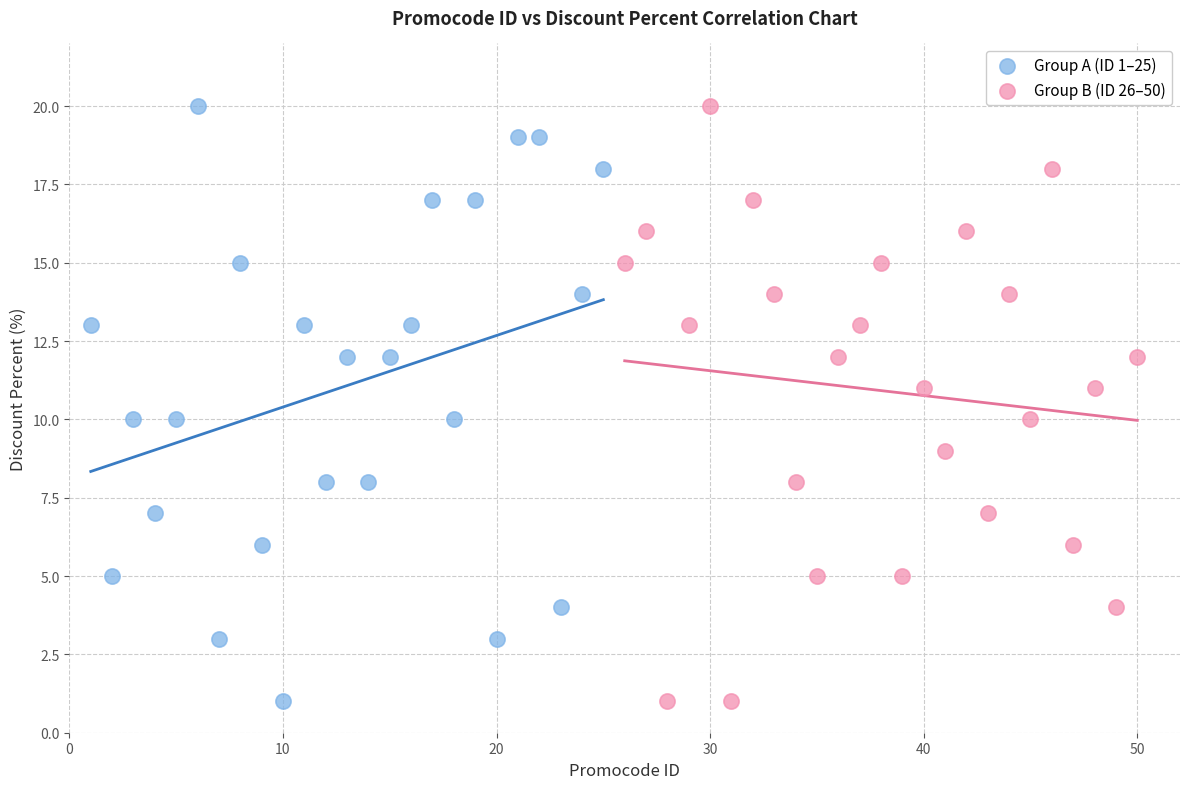

What are all the series names shown in the legend?

Group A (ID 1–25), Group B (ID 26–50)